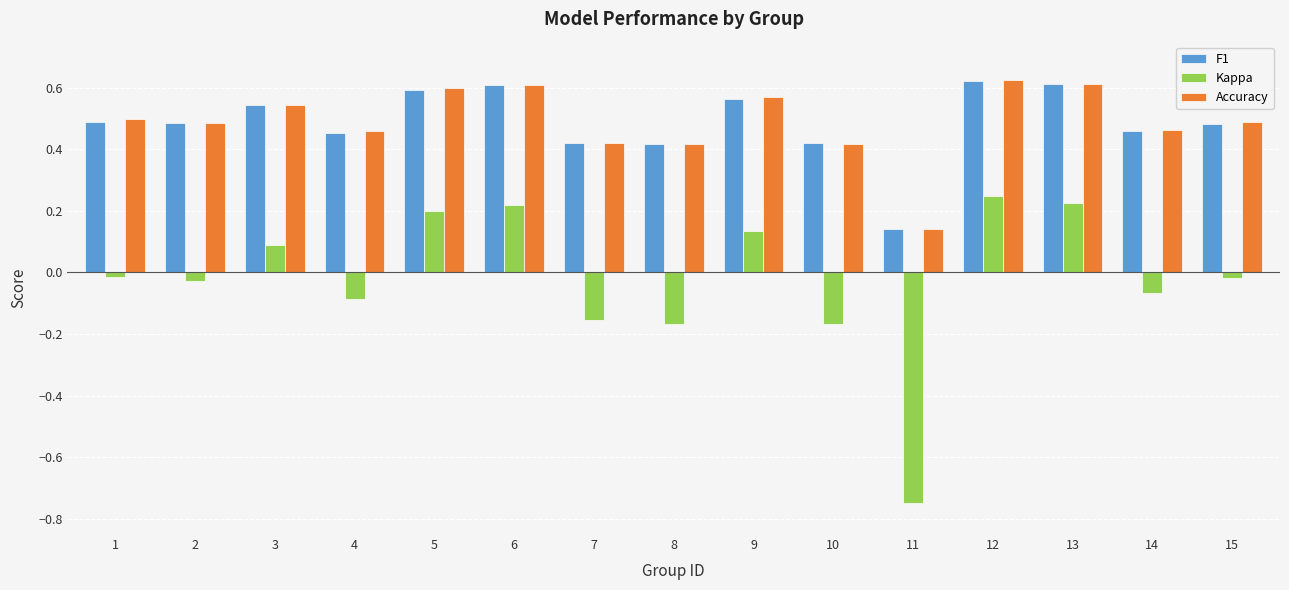

What is the sum of the F1 values at 9 and 10?

1.0